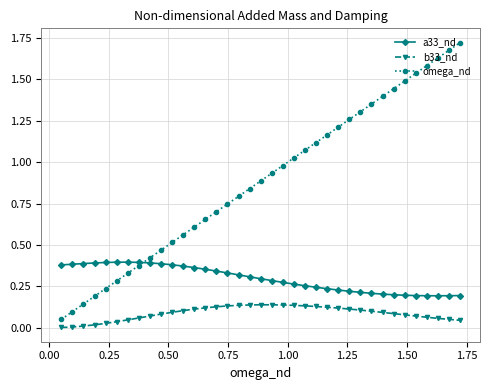

List the series in order of their peak value, lowest first.

b33_nd, a33_nd, omega_nd